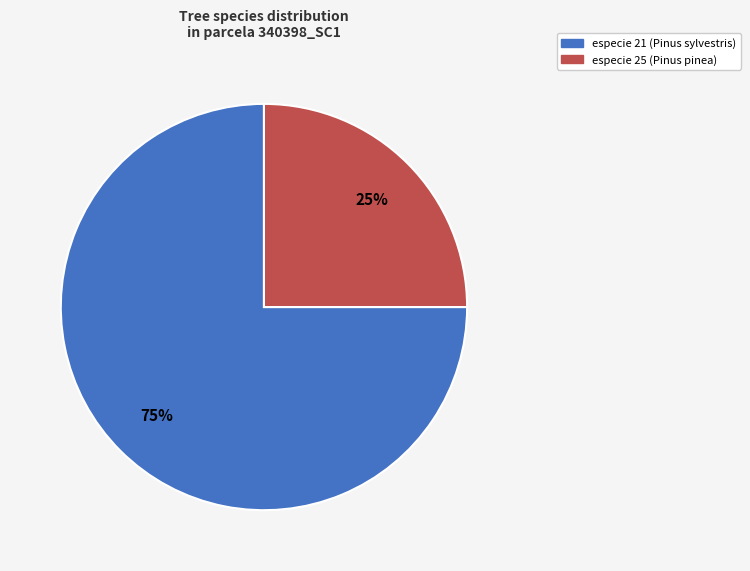

To the nearest percent, what percentage of the pie is especie 25?

25%